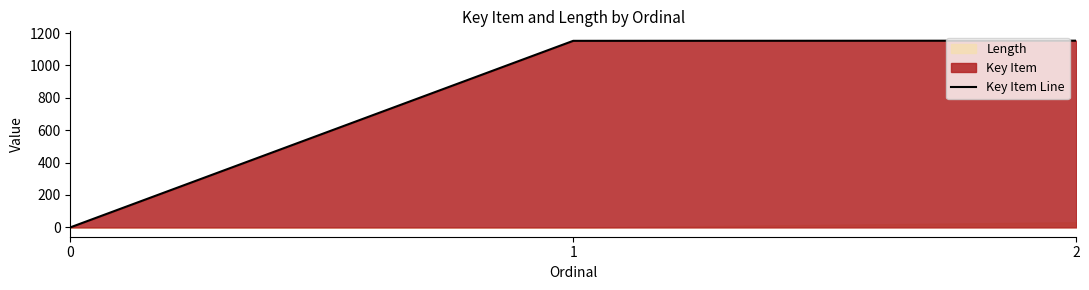

The value at 0 is 0. True or false?

True